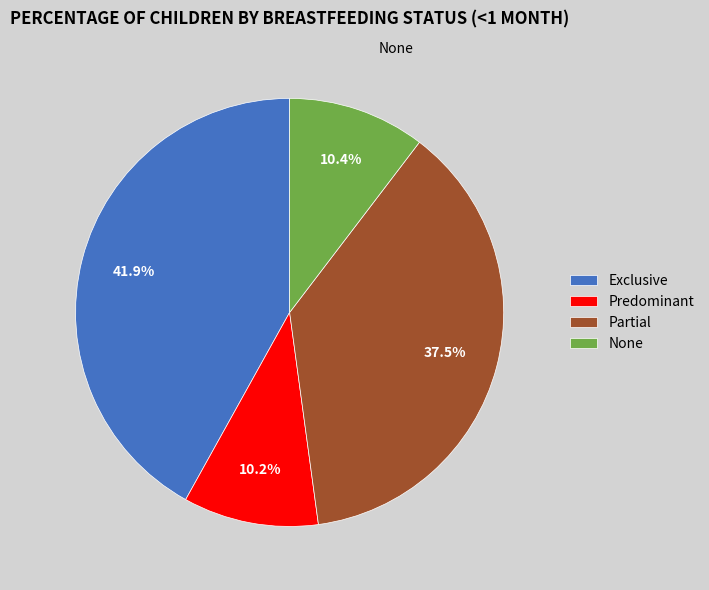

What is the largest slice in the pie chart?

Exclusive